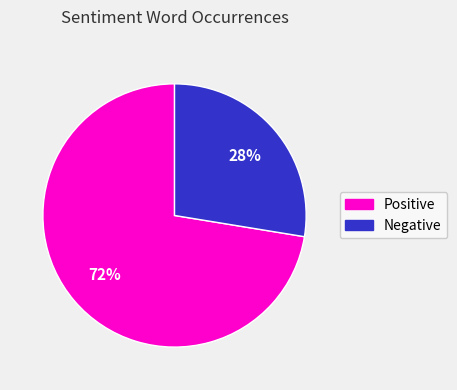

To the nearest percent, what is the average slice percentage?

50%